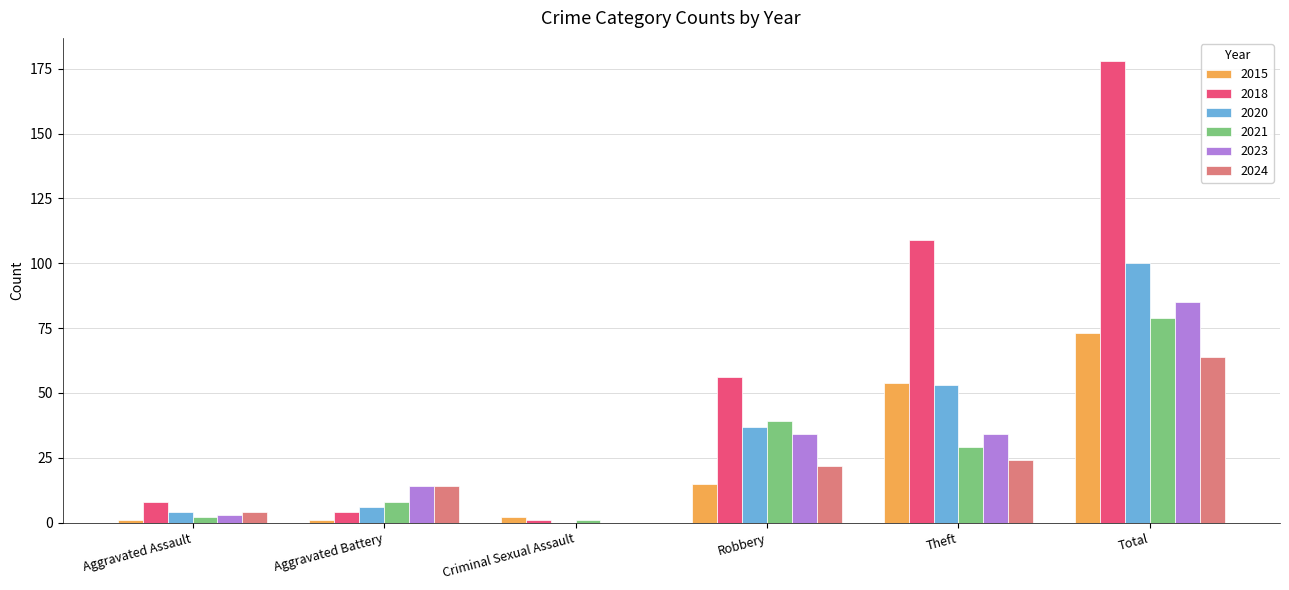

How many categories are shown in the chart?

6